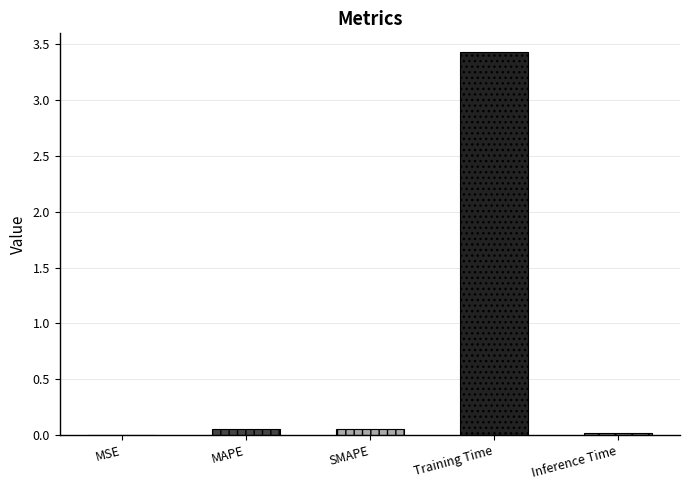

The value at SMAPE is 0.1. True or false?

True